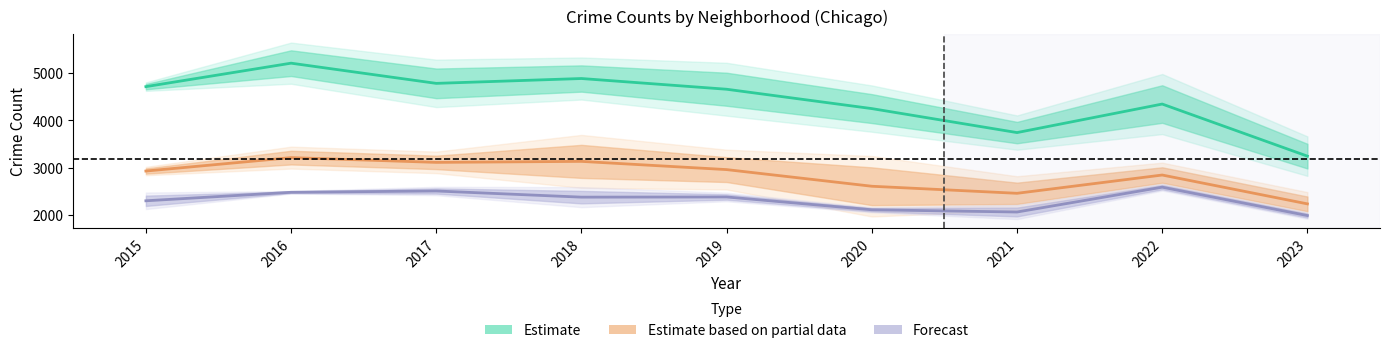

Between 2017 and 2020, which is larger?

2017